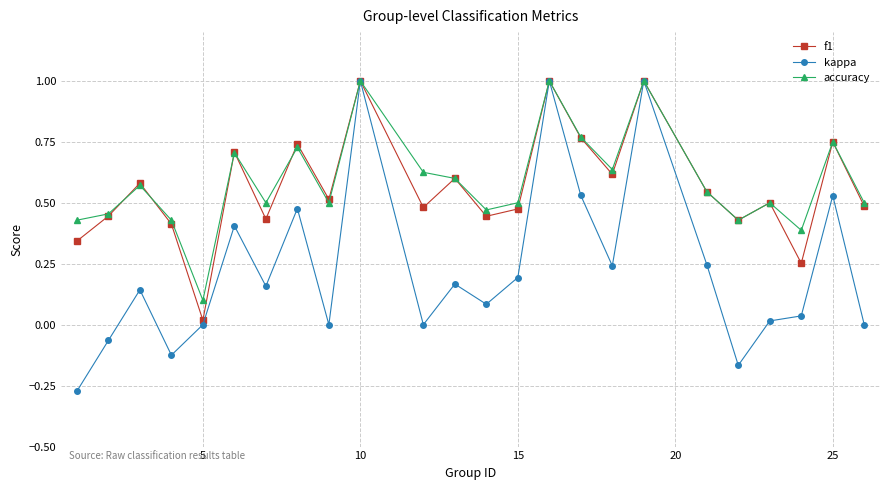

True or false: kappa has more than 2 points higher than both neighbors.

True